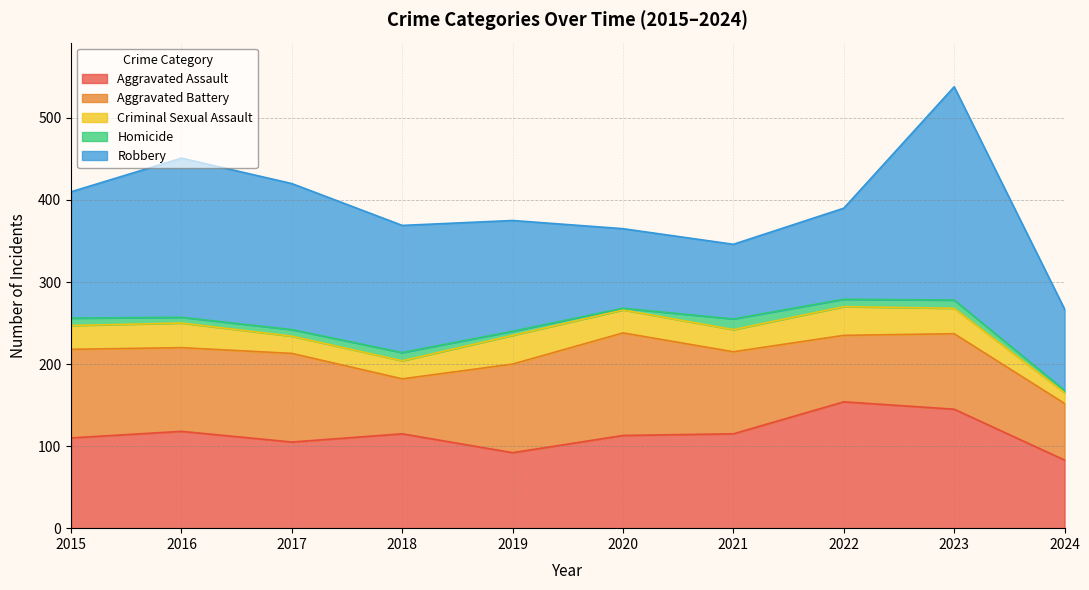

The value of Criminal Sexual Assault at 2021 is 17. True or false?

False